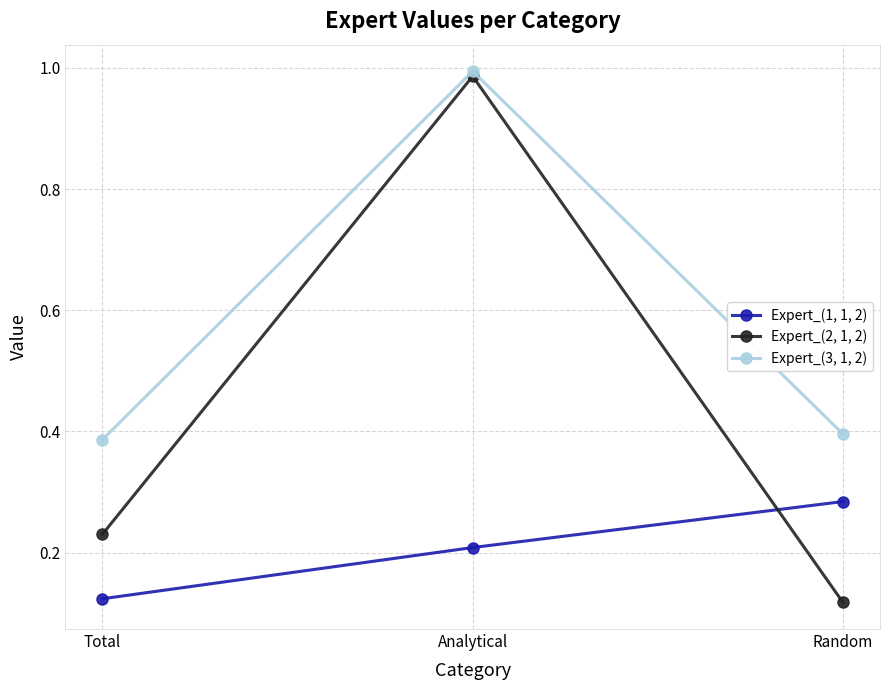

Which series has the widest spread of values?

Expert_(2, 1, 2)